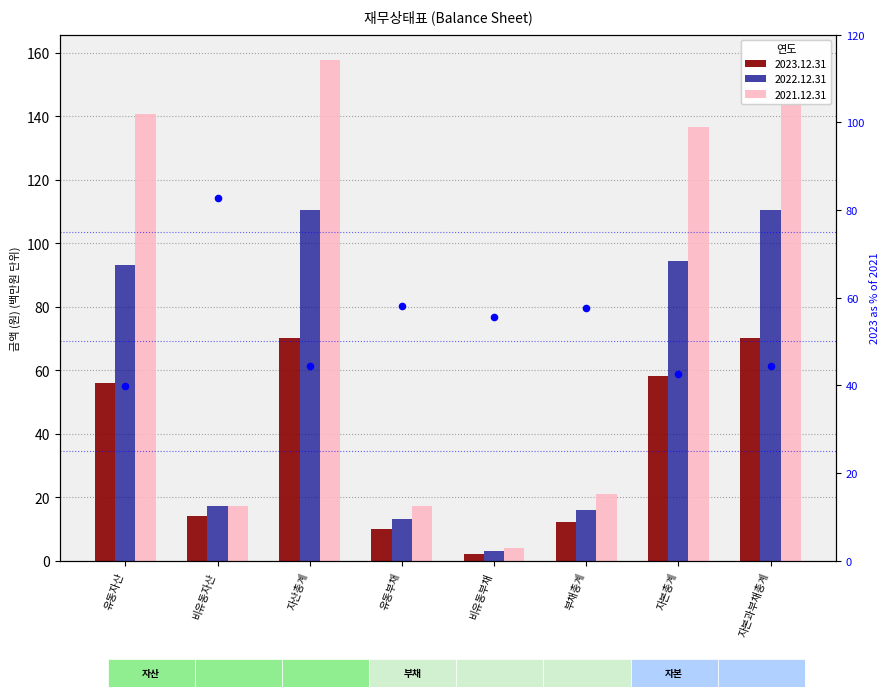

What is the change in value from 유동자산 to 부채총계?

+17.8